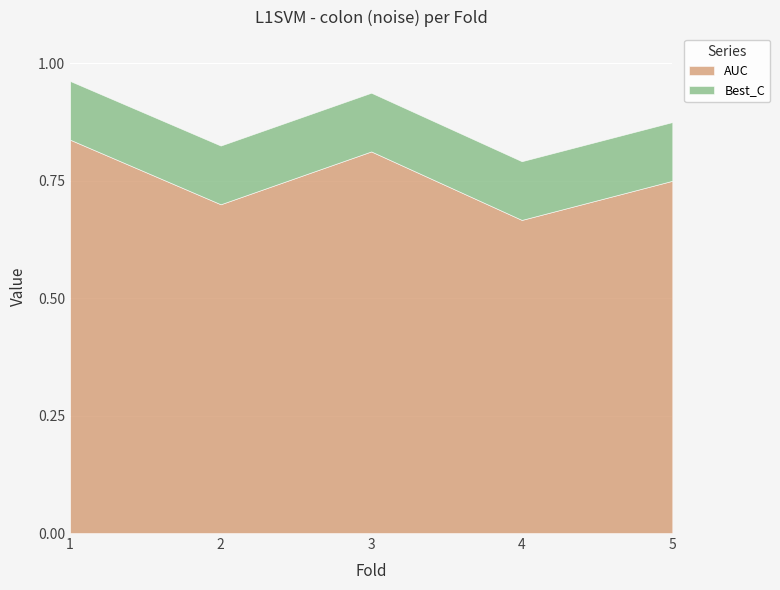

Count the number of data series in this chart.

2